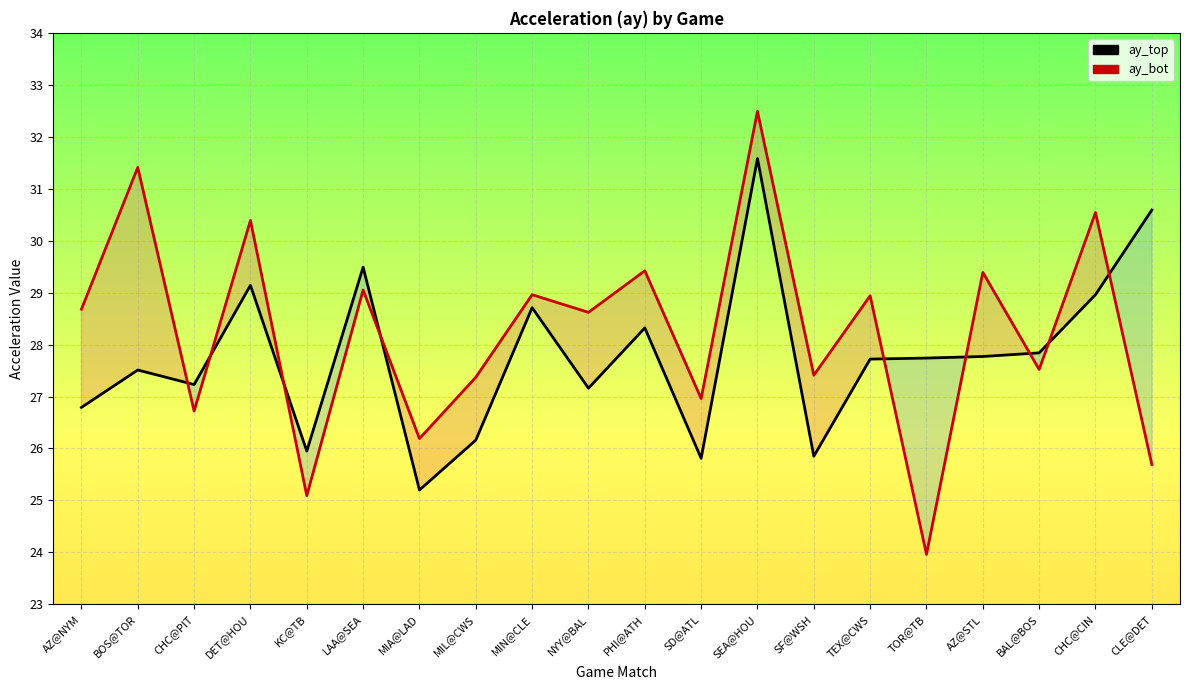

List the labels in order of ay_bot value, smallest first.

TOR@TB, KC@TB, CLE@DET, MIA@LAD, CHC@PIT, SD@ATL, MIL@CWS, SF@WSH, BAL@BOS, NYY@BAL, AZ@NYM, TEX@CWS, MIN@CLE, LAA@SEA, AZ@STL, PHI@ATH, DET@HOU, CHC@CIN, BOS@TOR, SEA@HOU